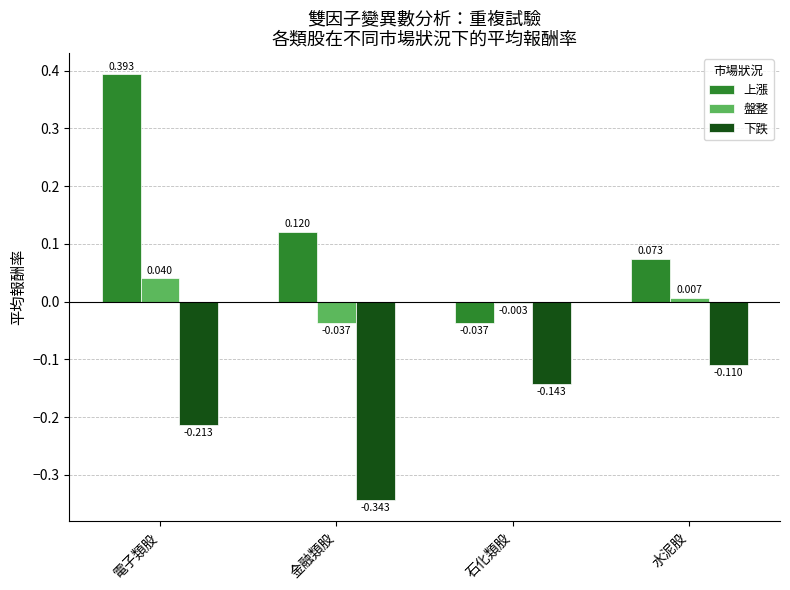

What is the label of the 3rd bar from the left?

石化類股